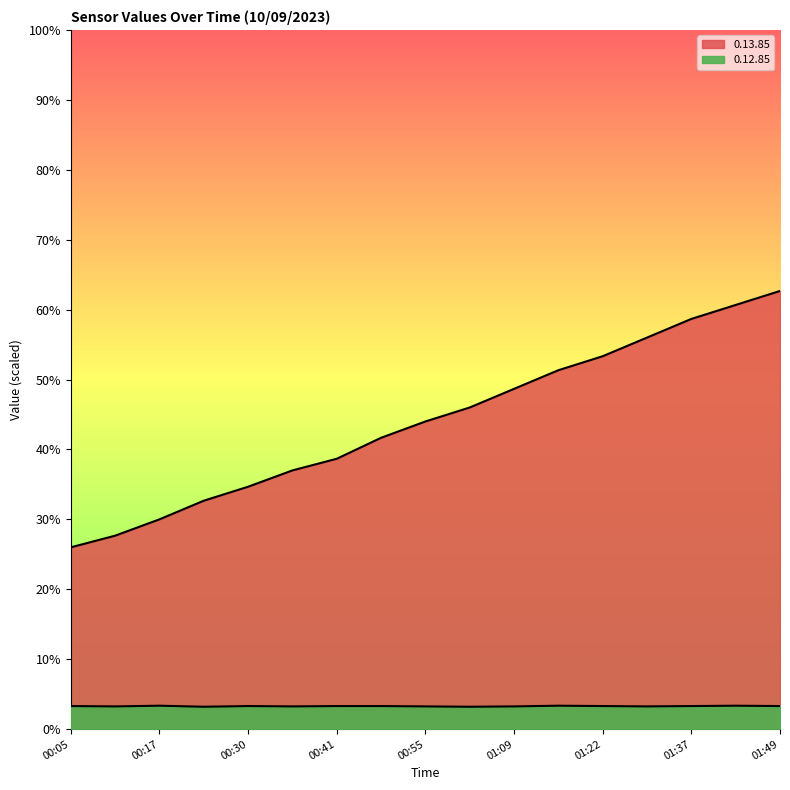

Is it true that 0.12.85 equals 3.4 at 01:43?

True